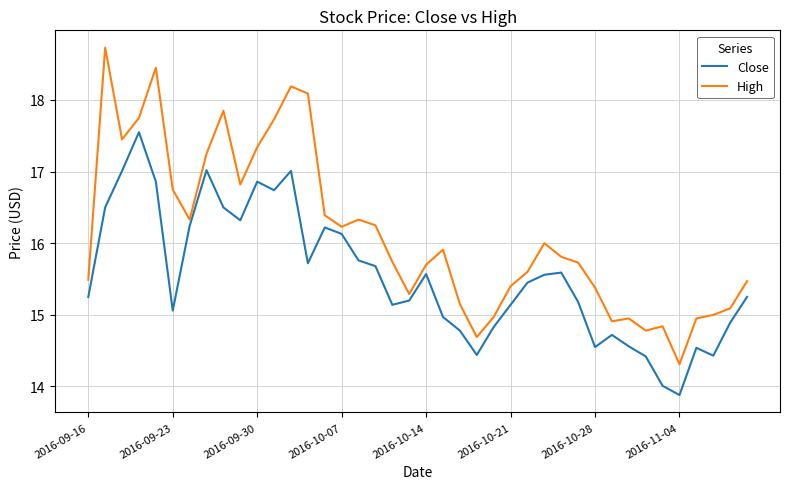

What is the smallest value displayed?

13.9